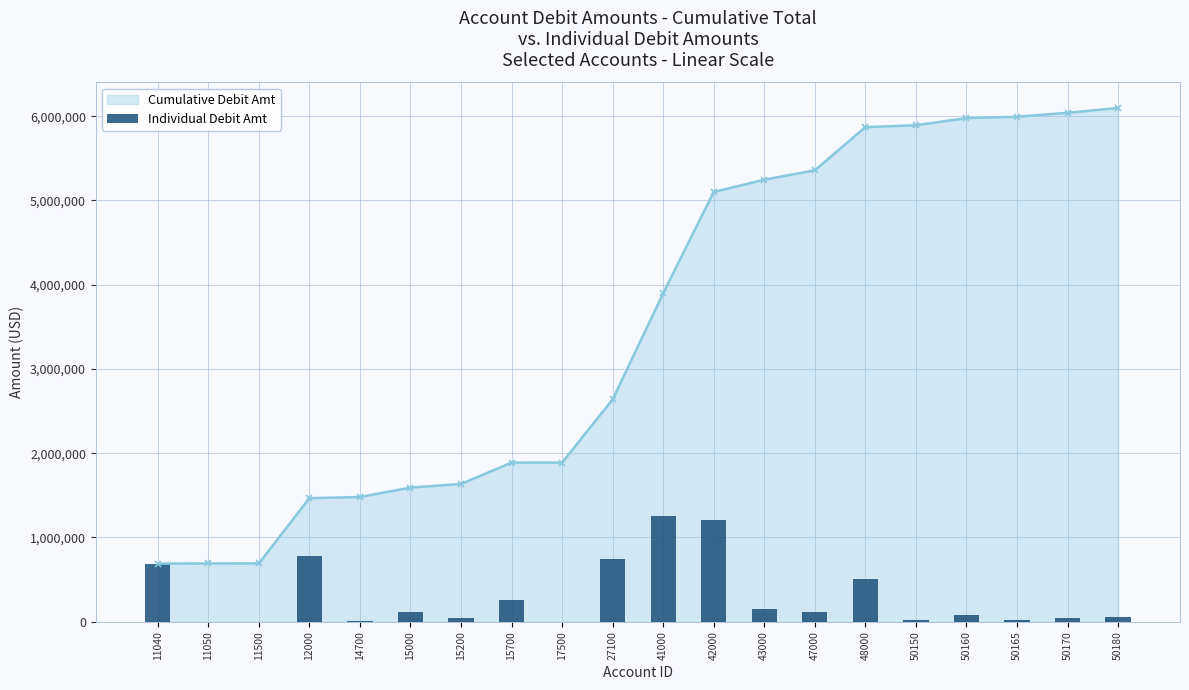

Reading left to right, list all the values displayed in this chart.

690167.4	1826.6	100.0	774831.7	13100.0	111809.7	43496.0	253111.1	377.0	750000.0	1260226.2	1201464.0	146096.8	111116.1	512423.1	22500.0	84755.5	16053.8	47542.1	56857.9